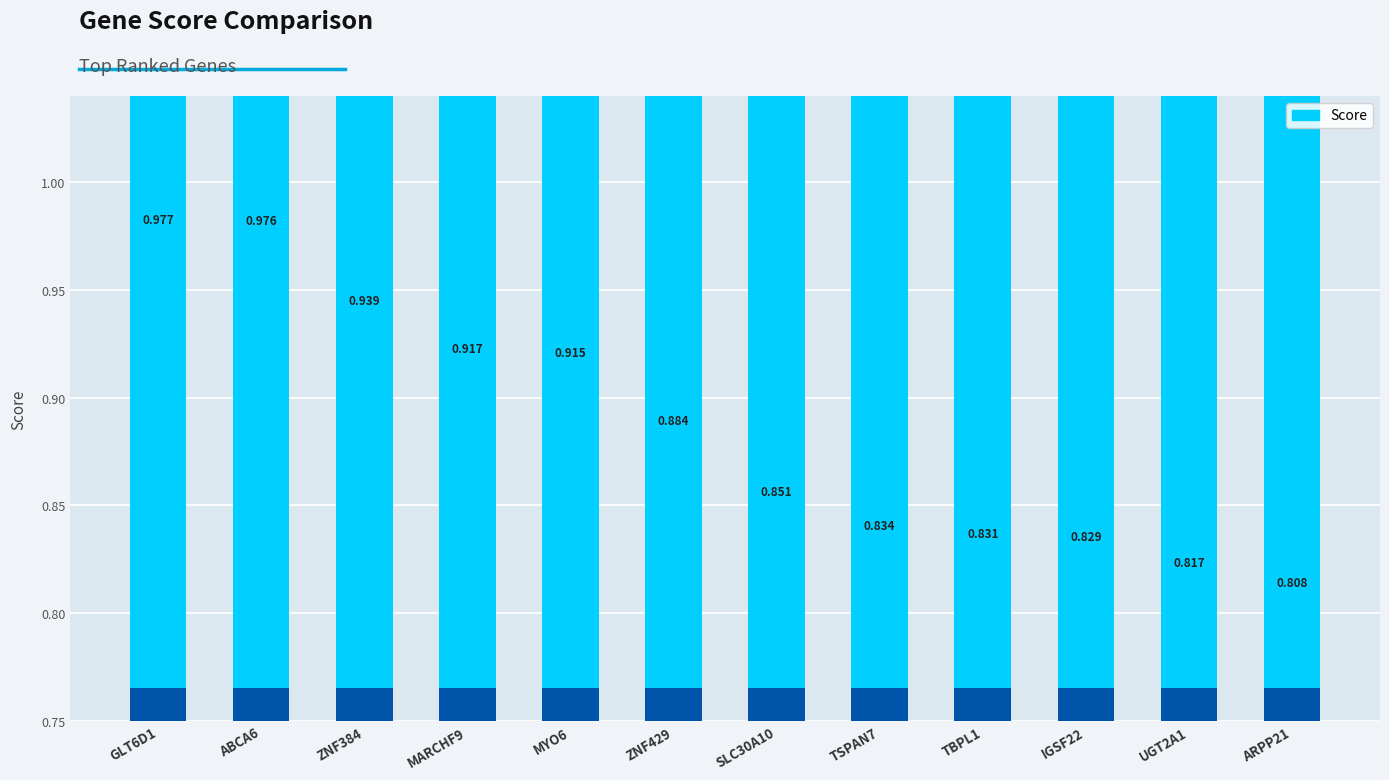

Reading right to left, extract all data points from this chart.

ARPP21=0.8	UGT2A1=0.8	IGSF22=0.8	TBPL1=0.8	TSPAN7=0.8	SLC30A10=0.9	ZNF429=0.9	MYO6=0.9	MARCHF9=0.9	ZNF384=0.9	ABCA6=1.0	GLT6D1=1.0